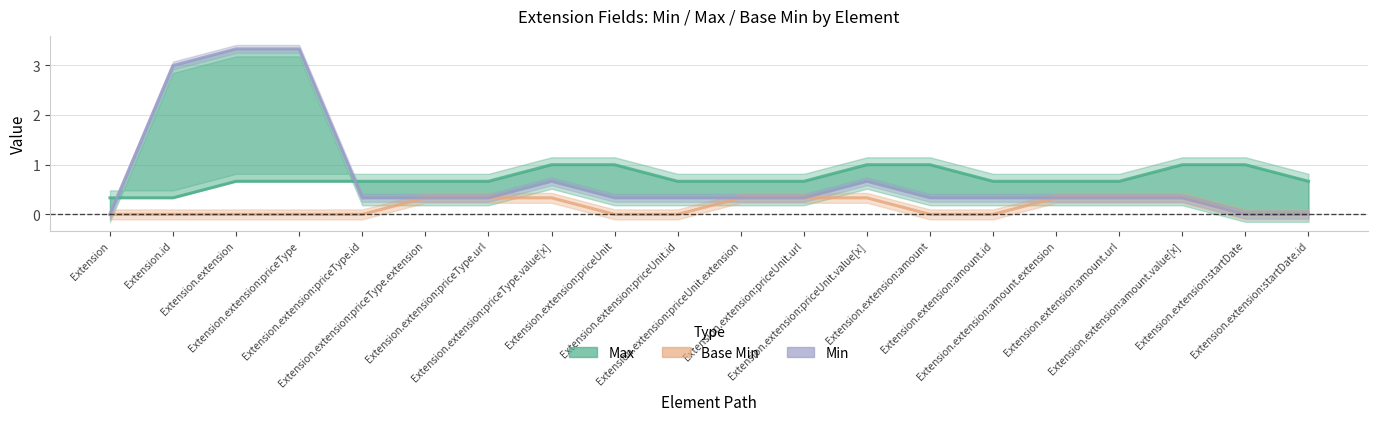

What is the label of the 14th point from the right?

Extension.extension:priceType.url